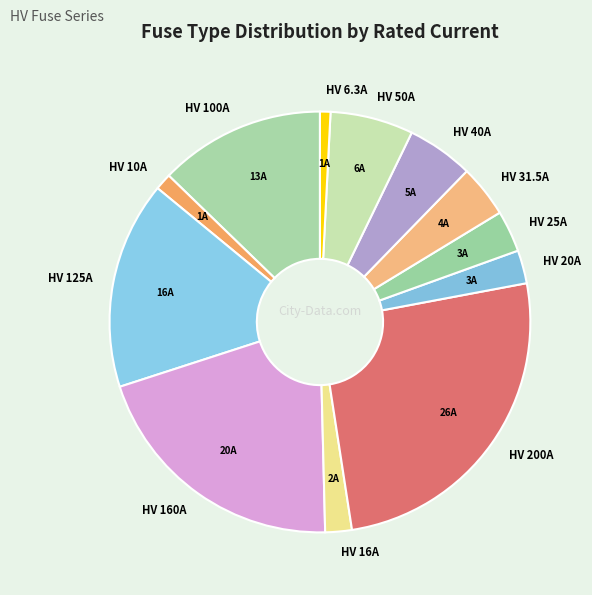

What is the largest slice in the pie chart?

HV 200A